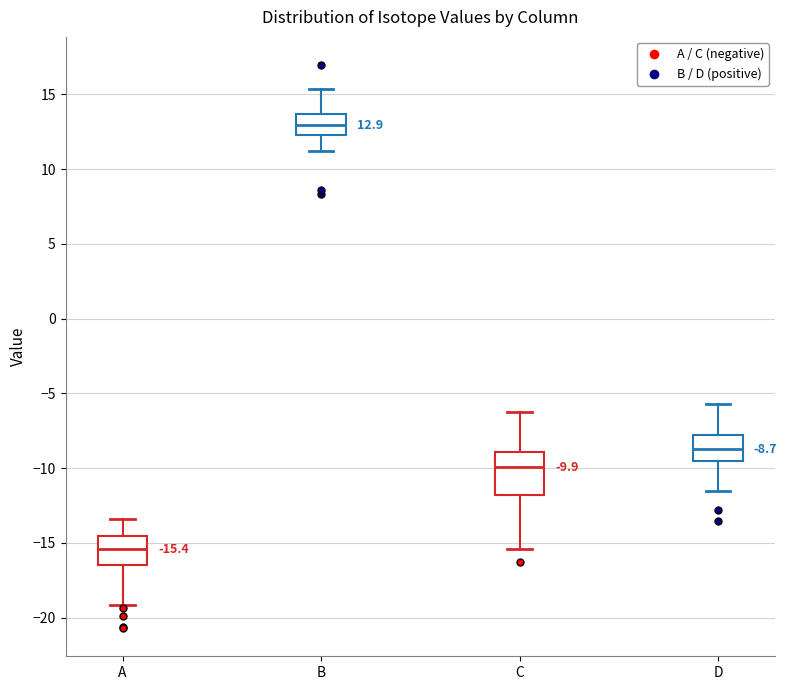

Which box is the tallest, from its lower edge to its upper edge?

C